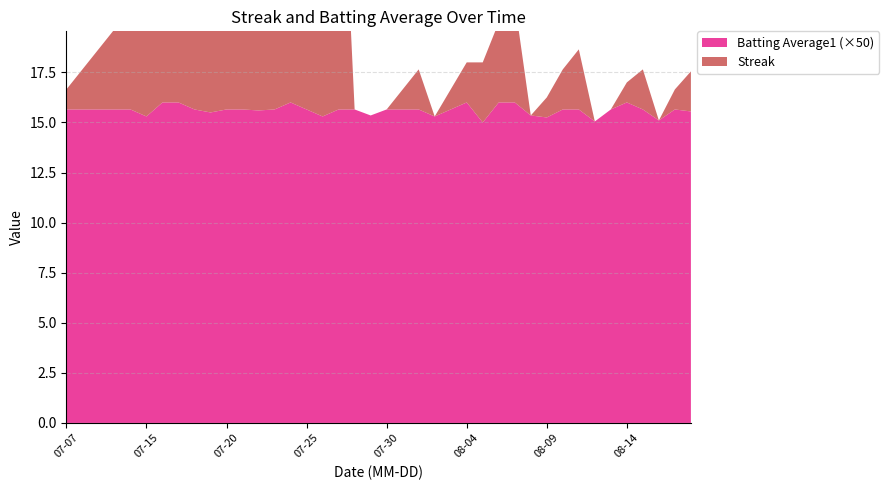

Reading left to right, what are all the values shown in this chart?

Streak: 2010-07-07=1.0	2010-07-08=2.0	2010-07-09=3.0	2010-07-10=4.0	2010-07-11=5.0	2010-07-15=6.0	2010-07-16=7.0	2010-07-17=8.0	2010-07-18=9.0	2010-07-19=10.0	2010-07-20=11.0	2010-07-21=12.0	2010-07-22=13.0	2010-07-23=14.0	2010-07-24=14.0	2010-07-25=15.0	2010-07-26=16.0	2010-07-27=17.0	2010-07-28=0.0	2010-07-29=0.0	2010-07-30=0.0	2010-07-31=1.0	2010-08-01=2.0	2010-08-02=0.0	2010-08-03=1.0	2010-08-04=2.0	2010-08-05=3.0	2010-08-06=4.0	2010-08-07=5.0	2010-08-08=0.0	2010-08-09=1.0	2010-08-10=2.0	2010-08-11=3.0	2010-08-12=0.0	2010-08-13=0.0	2010-08-14=1.0	2010-08-15=2.0	2010-08-16=0.0	2010-08-17=1.0	2010-08-18=2.0
Batting Average1: 2010-07-07=0.3	2010-07-08=0.3	2010-07-09=0.3	2010-07-10=0.3	2010-07-11=0.3	2010-07-15=0.3	2010-07-16=0.3	2010-07-17=0.3	2010-07-18=0.3	2010-07-19=0.3	2010-07-20=0.3	2010-07-21=0.3	2010-07-22=0.3	2010-07-23=0.3	2010-07-24=0.3	2010-07-25=0.3	2010-07-26=0.3	2010-07-27=0.3	2010-07-28=0.3	2010-07-29=0.3	2010-07-30=0.3	2010-07-31=0.3	2010-08-01=0.3	2010-08-02=0.3	2010-08-03=0.3	2010-08-04=0.3	2010-08-05=0.3	2010-08-06=0.3	2010-08-07=0.3	2010-08-08=0.3	2010-08-09=0.3	2010-08-10=0.3	2010-08-11=0.3	2010-08-12=0.3	2010-08-13=0.3	2010-08-14=0.3	2010-08-15=0.3	2010-08-16=0.3	2010-08-17=0.3	2010-08-18=0.3